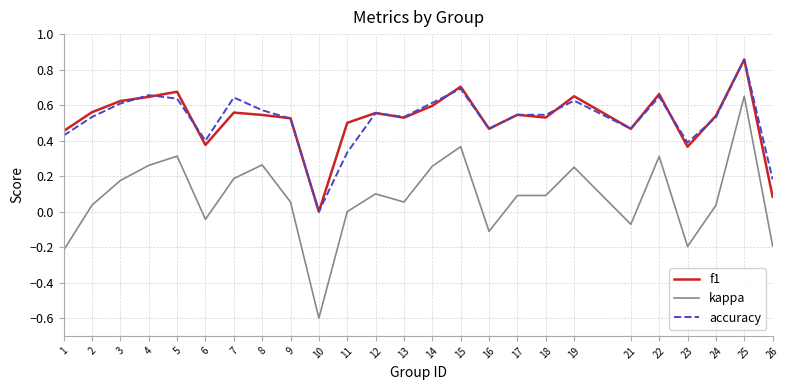

The accuracy series shows 0.3 at 19. True or false?

False